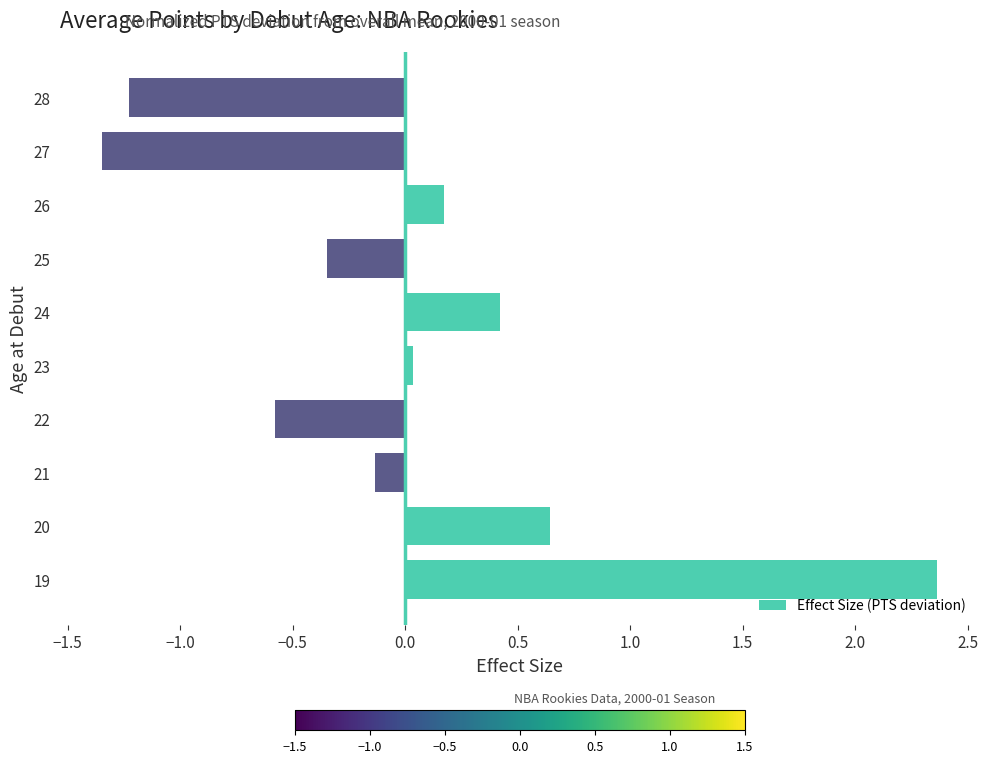

Are the bars grouped side by side (vs. stacked)?

No